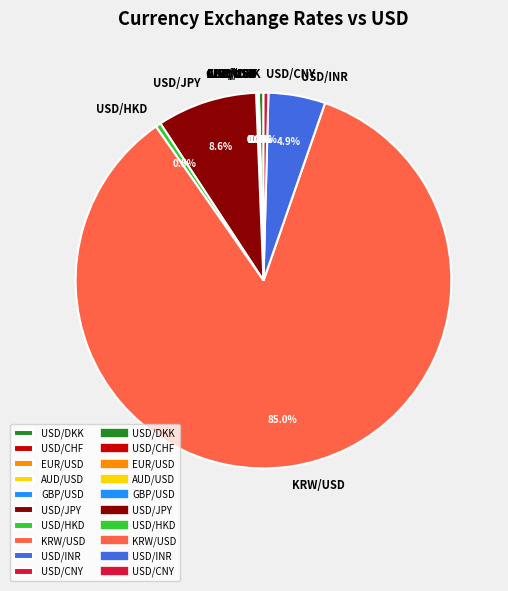

Does KRW/USD account for over 50% of the chart?

Yes